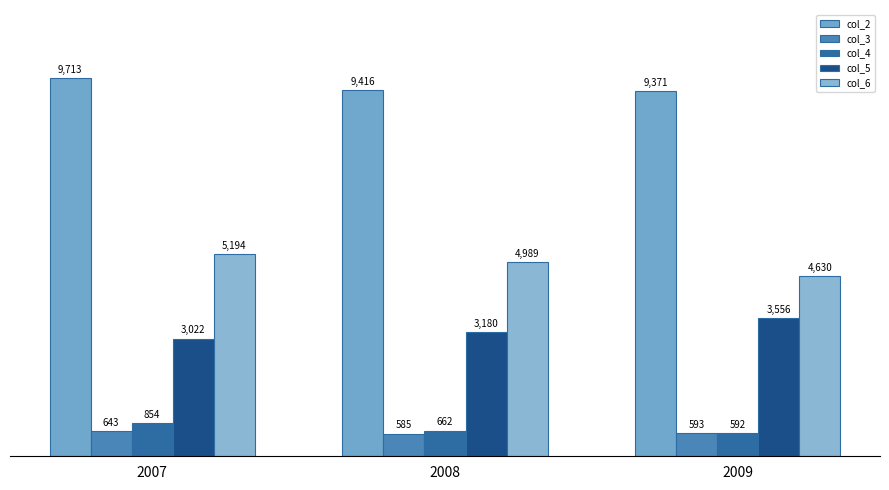

How many bars are there in total?

15